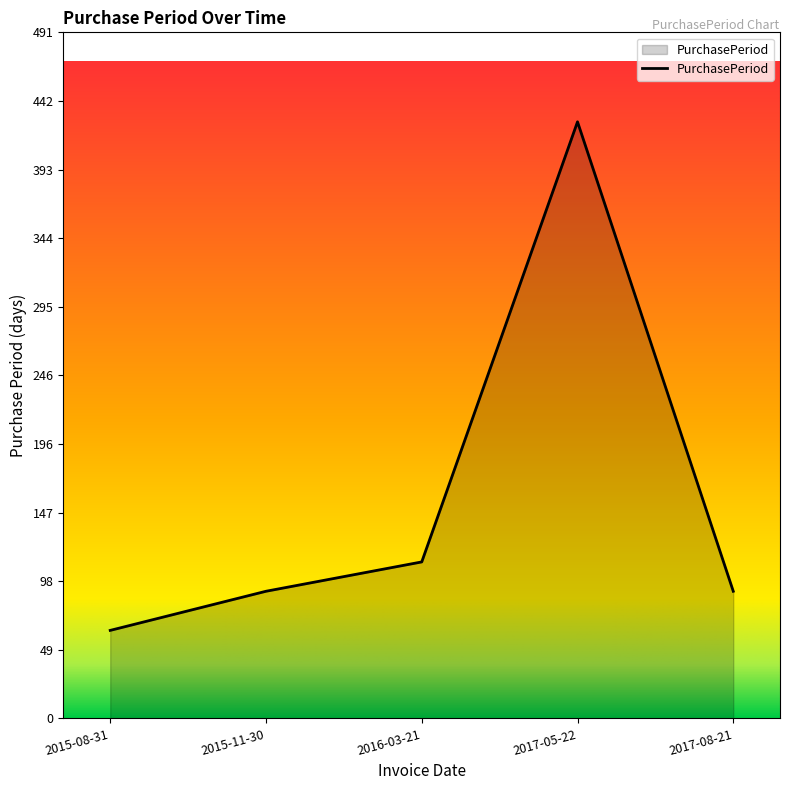

The chart shows a value of 143 at 2017-05-22. True or false?

False